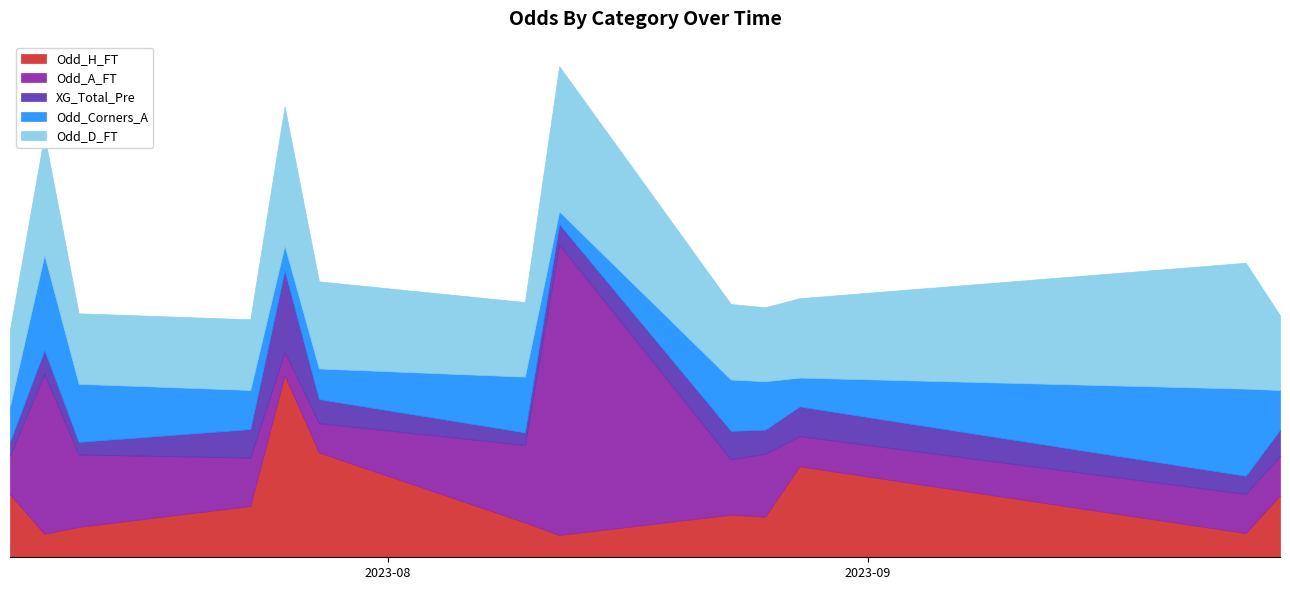

What is the difference between the Odd_D_FT values at 2023-09-16 and 2023-08-18?

2.9